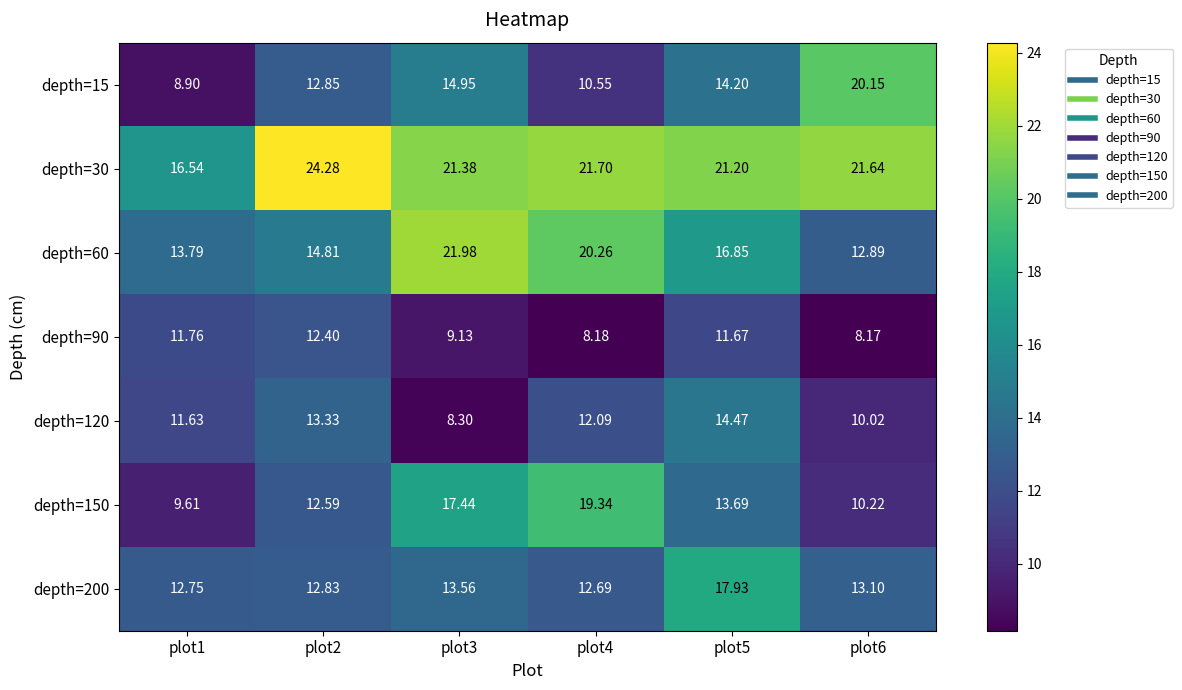

Is the value of depth=120 at plot4 greater than the value of depth=30 at plot3?

No